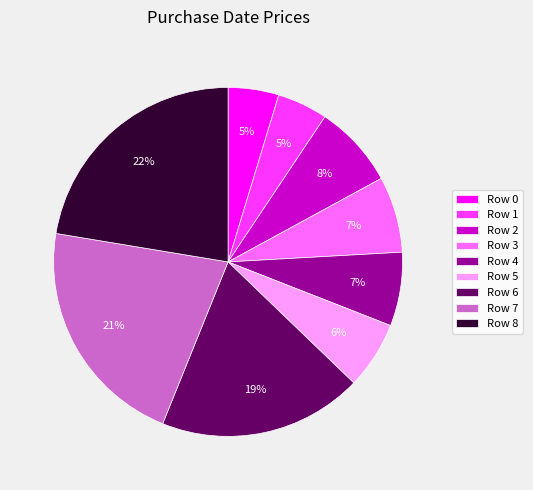

To the nearest percent, what is the average slice percentage?

11%